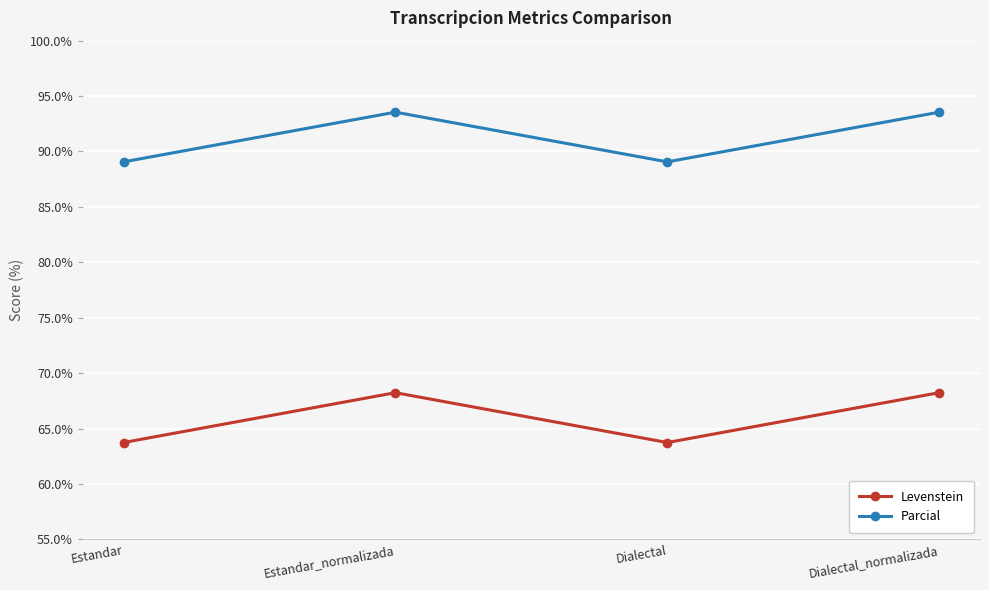

What is the highest value of the Levenstein series?

68.2